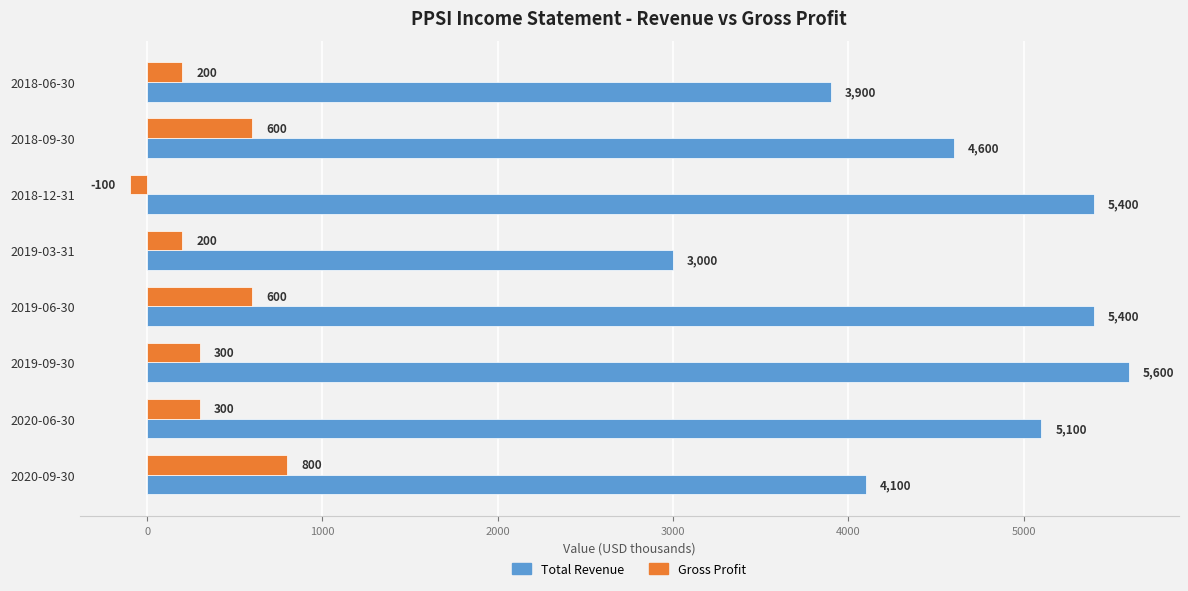

How many categories are shown in the chart?

8